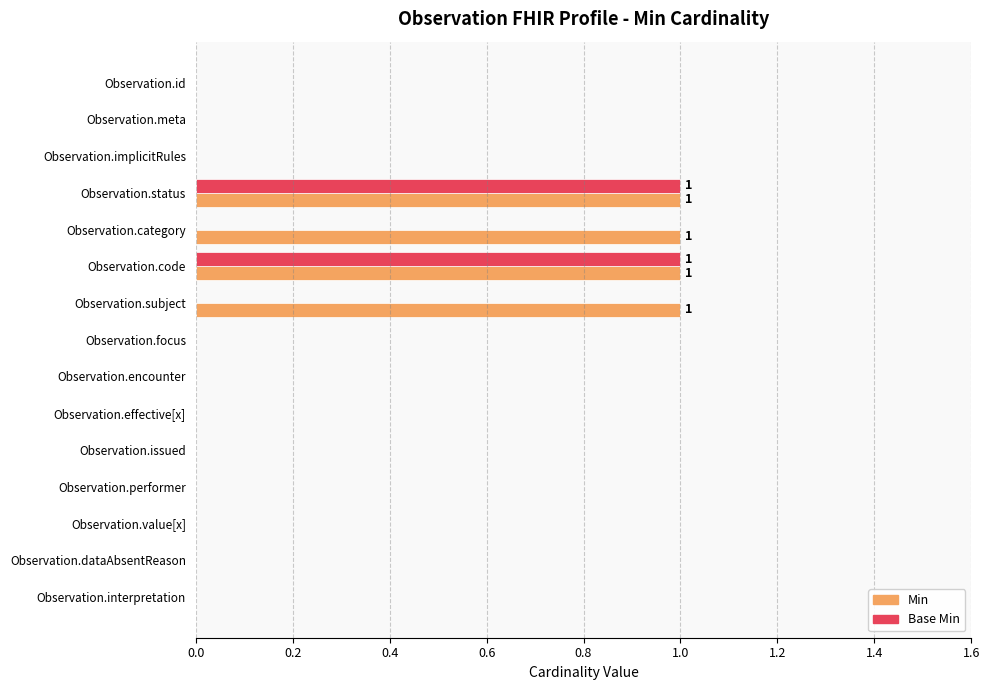

Which series has the largest total across all categories?

Min